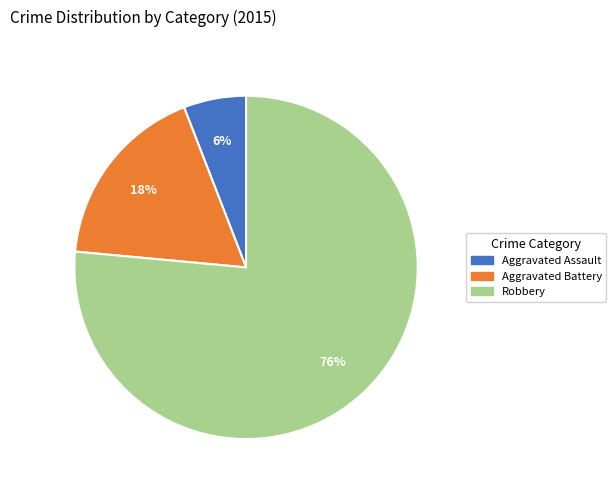

What is the smallest slice in the pie chart?

Aggravated Assault